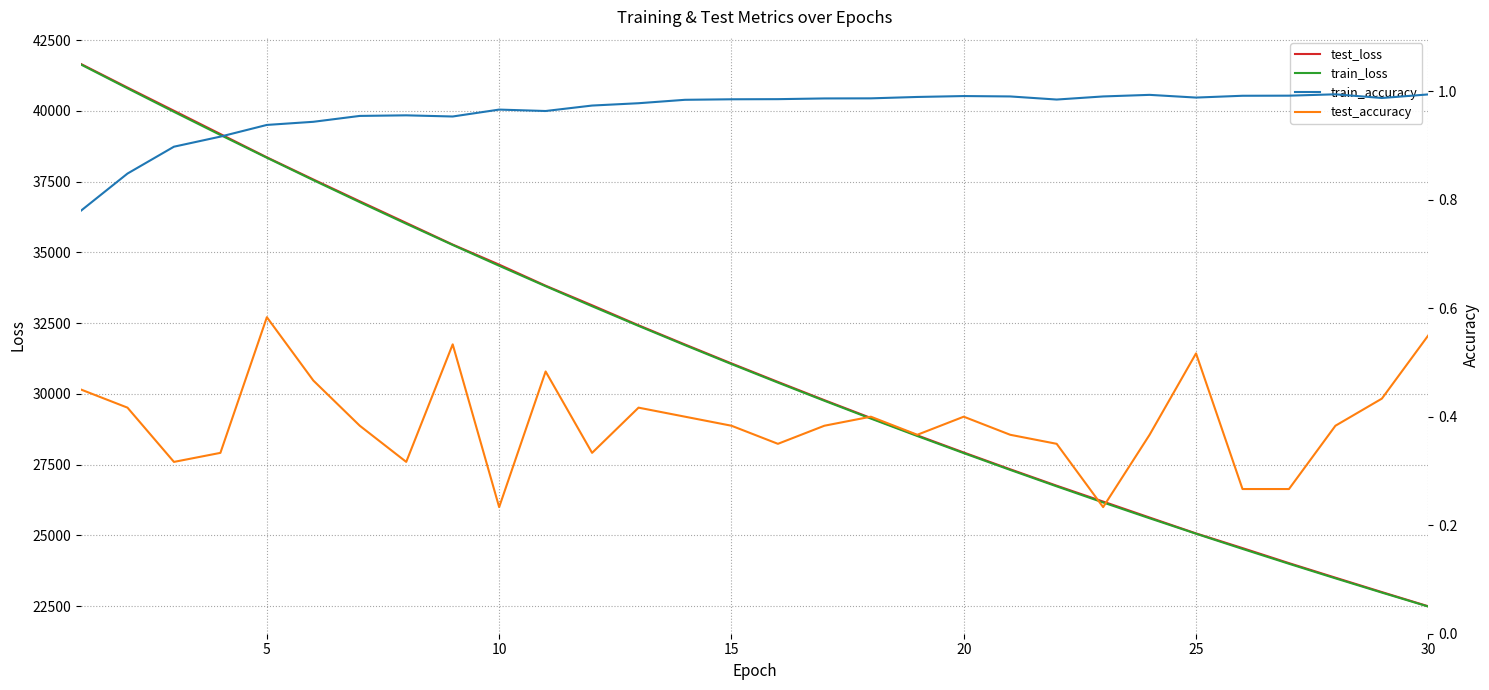

True or false: test_loss and test_accuracy intersect in this chart.

False